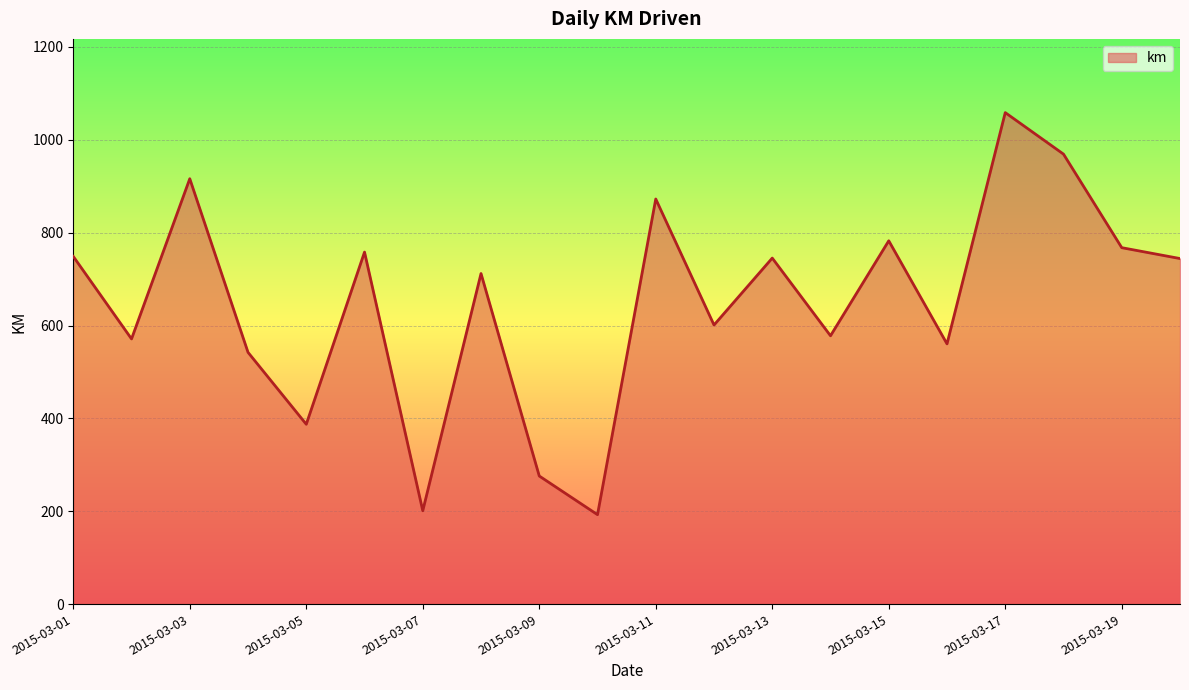

What is the difference between the maximum and minimum values?

866.0